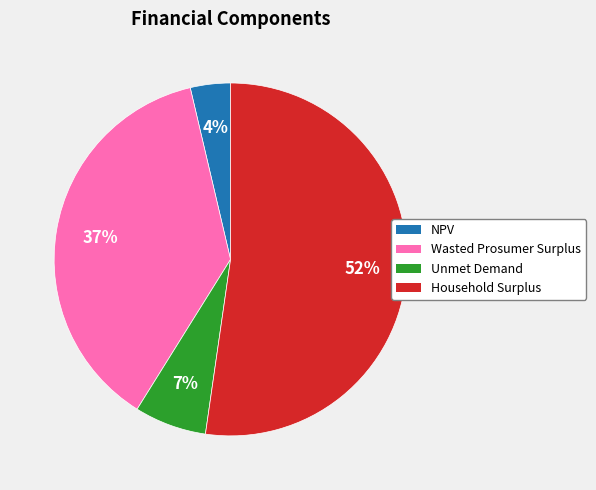

To the nearest percent, what is the difference between the Wasted Prosumer Surplus and Household Surplus slice percentages?

15%